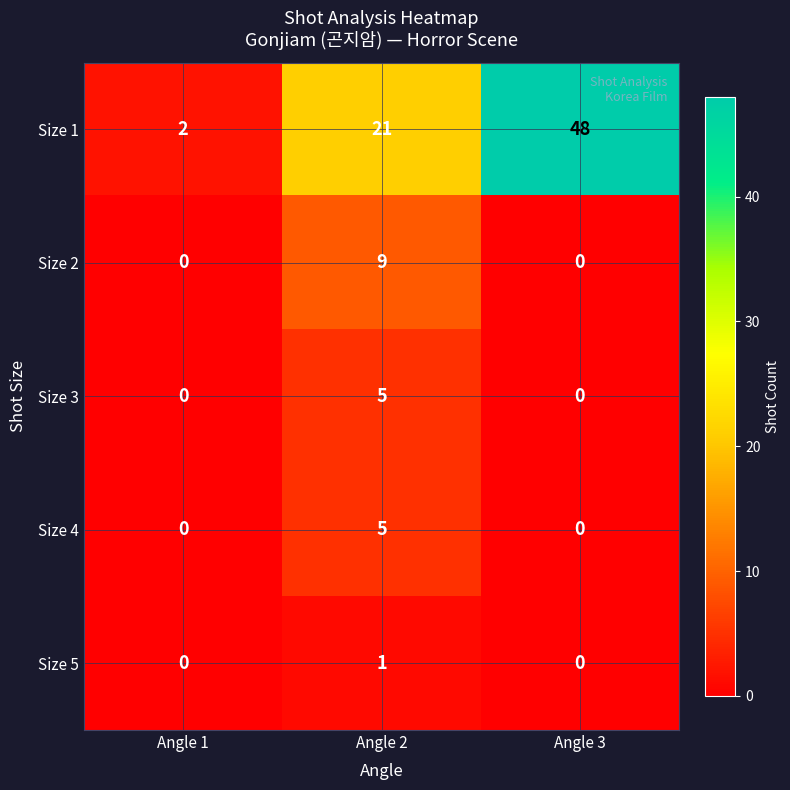

Reading left to right, what are all the values shown in this chart?

Size 1: 2	21	48
Size 2: 0	9	0
Size 3: 0	5	0
Size 4: 0	5	0
Size 5: 0	1	0